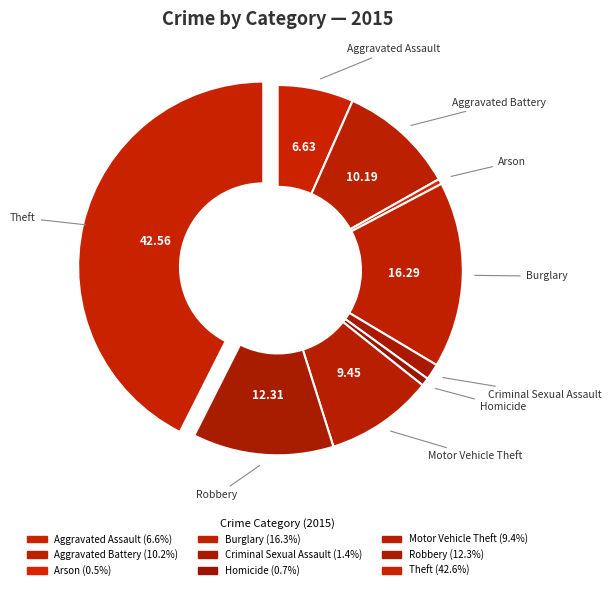

Is it true that Arson is 1% of the pie?

False